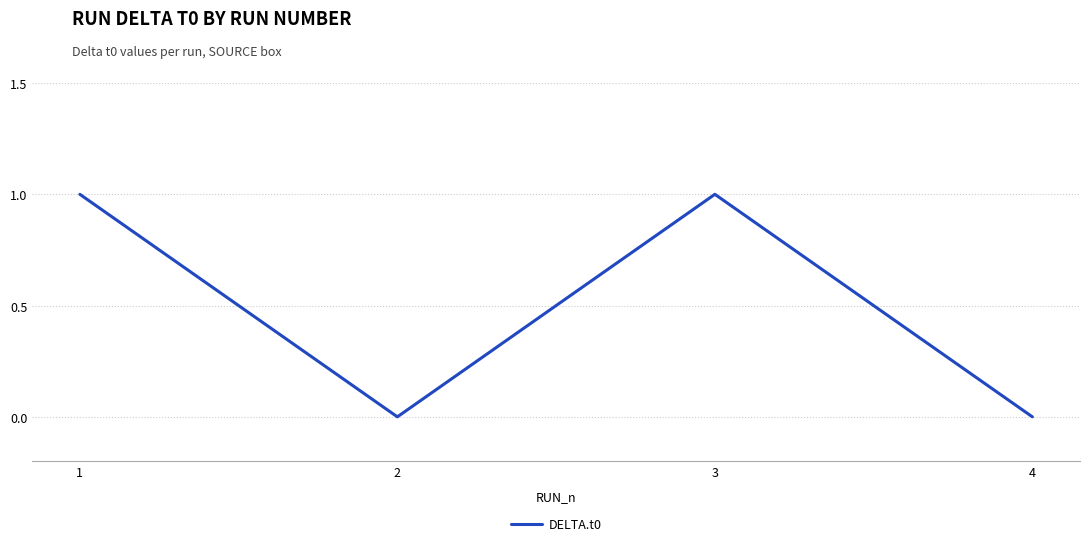

Is this an area chart (filled region under the line)?

No